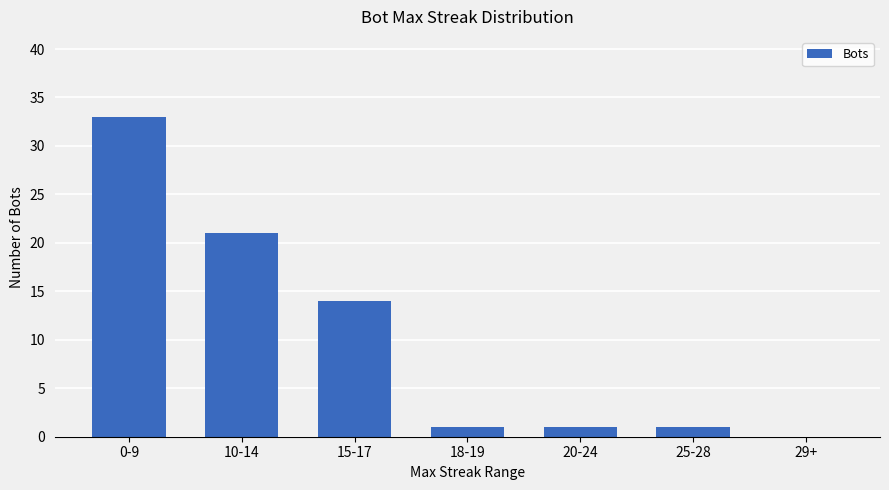

What is the sum of all values?

71